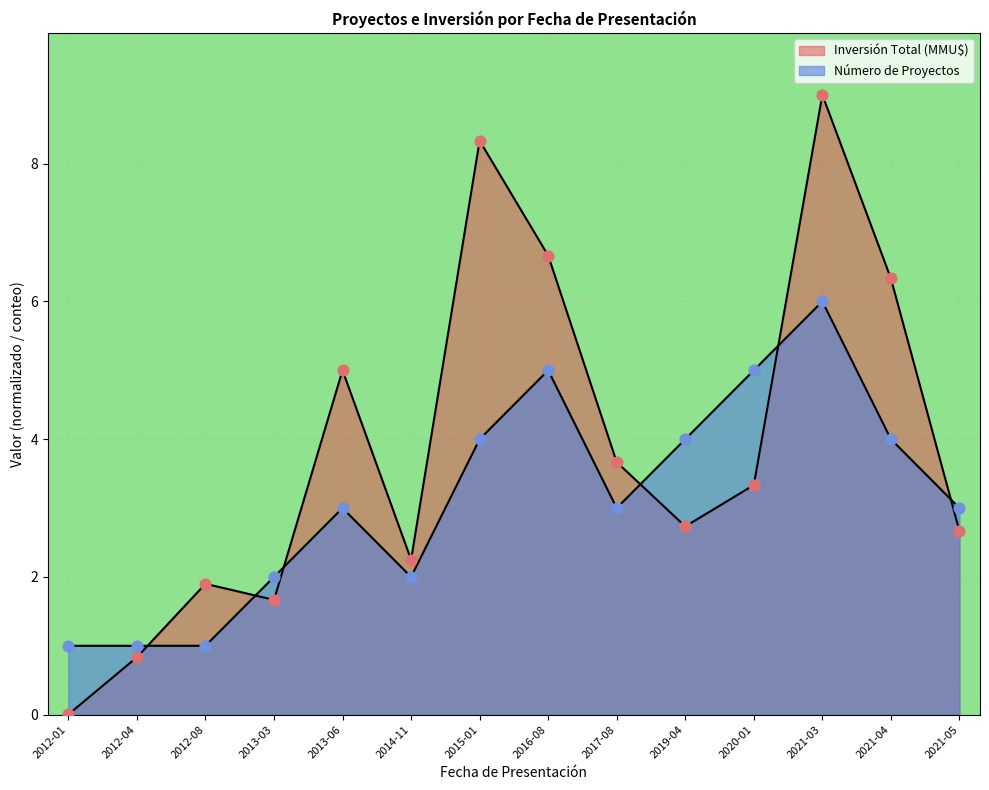

At which category is the sum across all series the highest?

2021-03